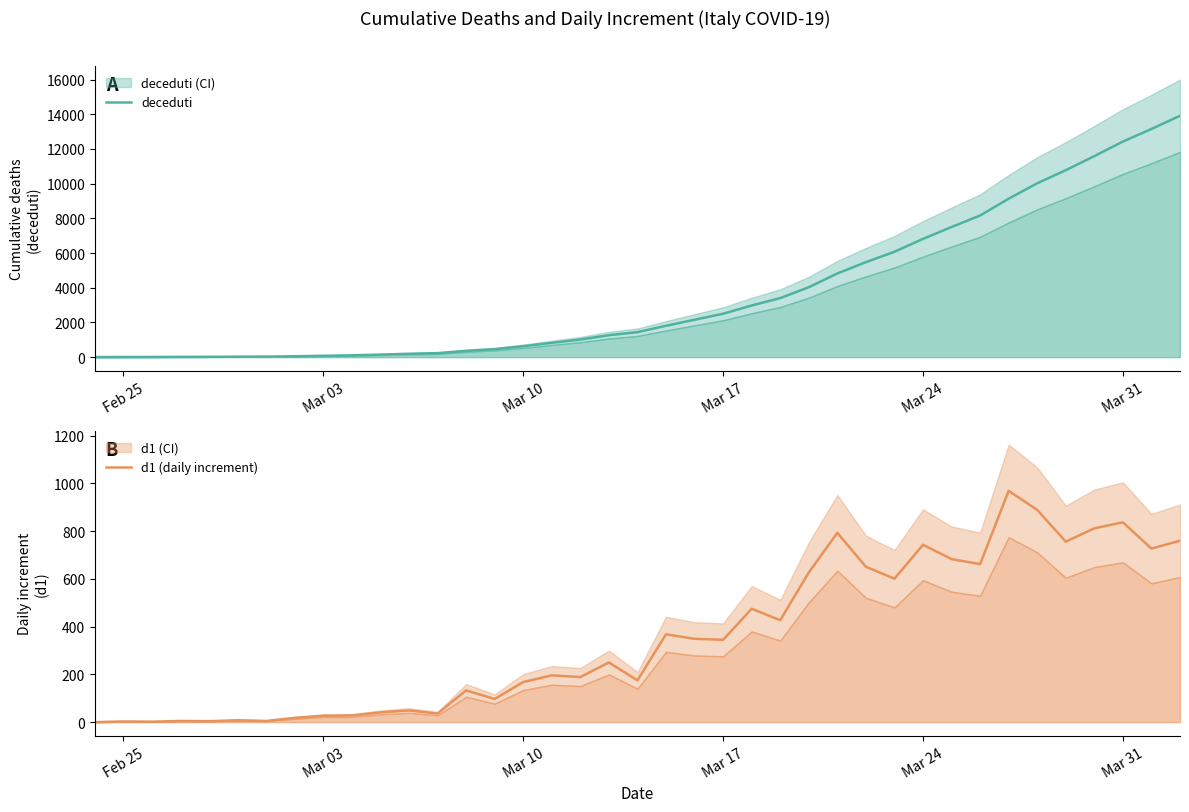

How many values in the deceduti series exceed 1441?

19